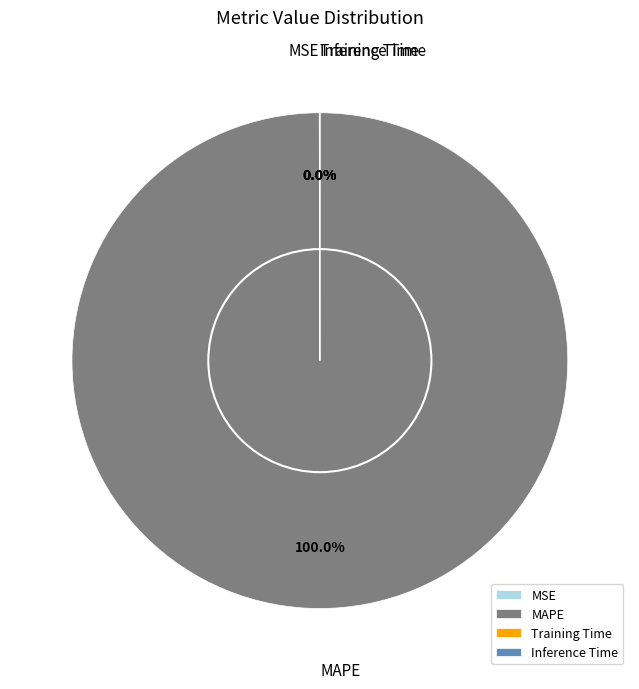

Is there a majority slice in this chart?

Yes